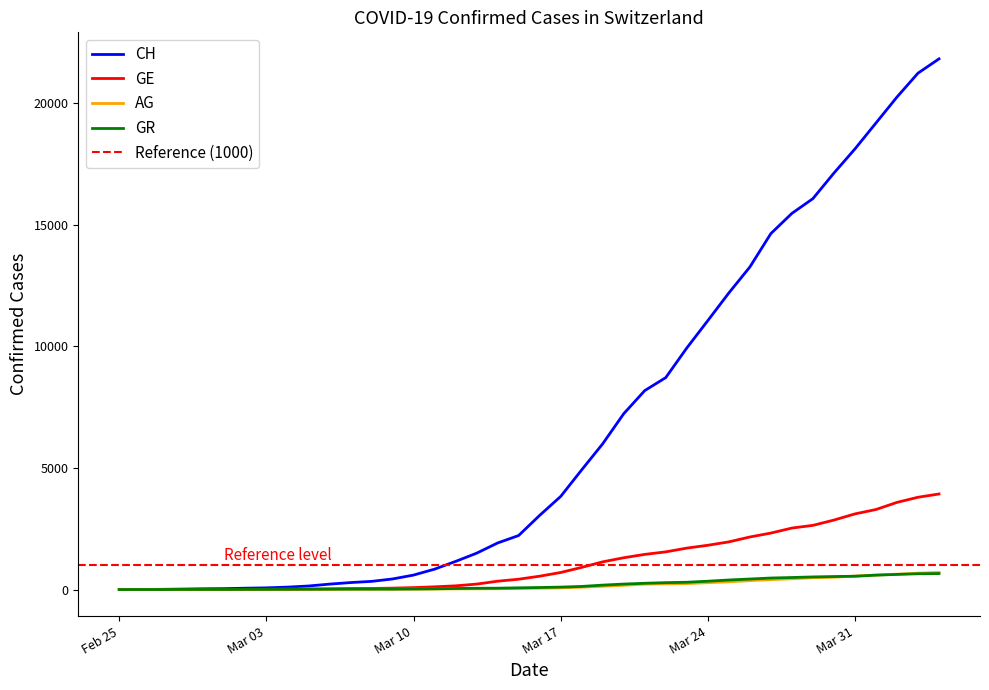

Which category has the highest value in the GE series?

2020-04-04